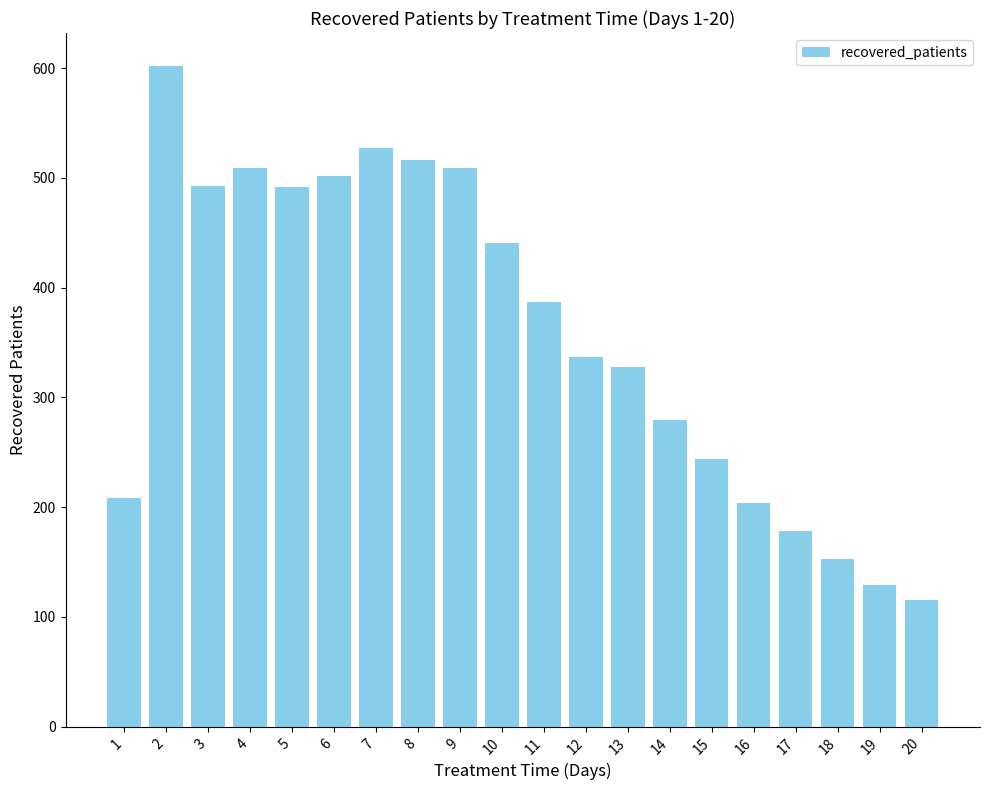

What is the average value?

358